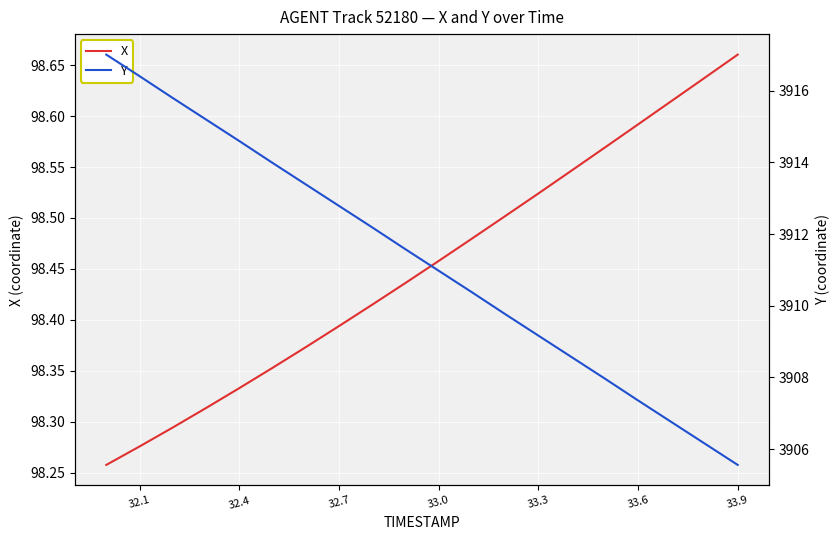

Which series has the widest spread of values?

Y